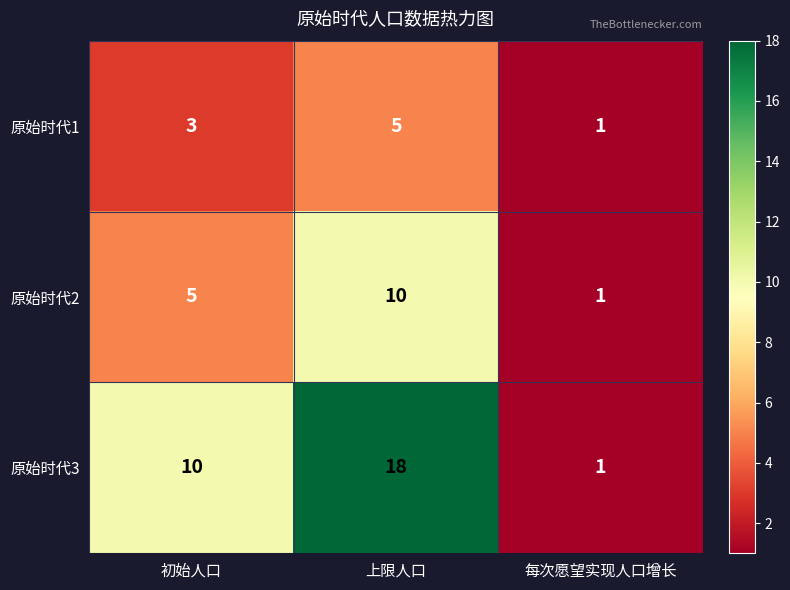

What is the sum of the 原始时代1 values at 每次愿望实现人口增长 and 上限人口?

6